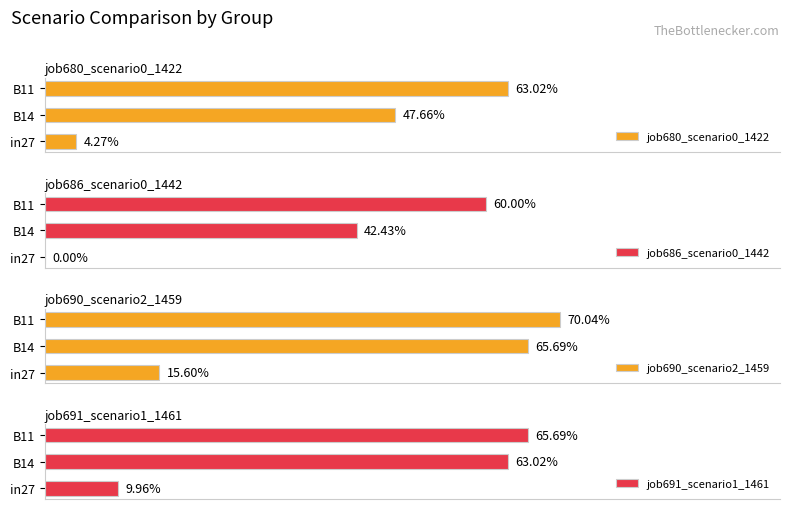

What is the highest value of the job690_scenario2_1459 series?

0.7